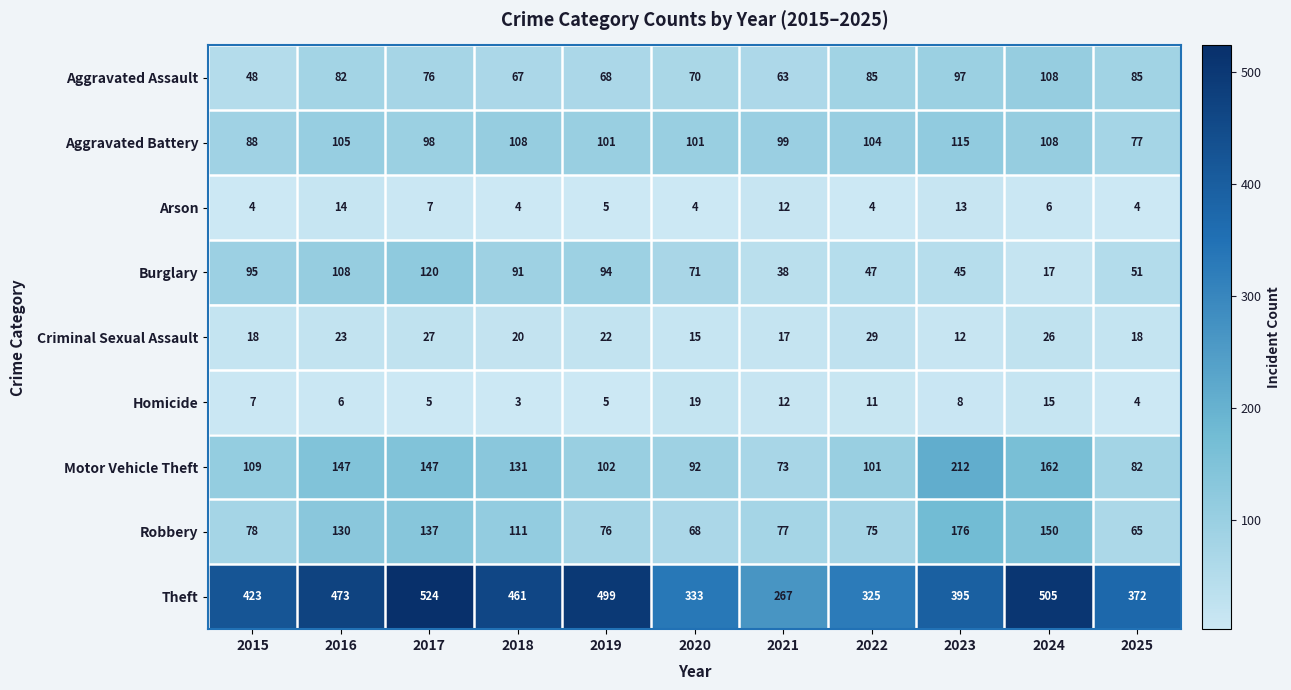

What is the difference between the maximum and minimum values in the Aggravated Battery series?

38